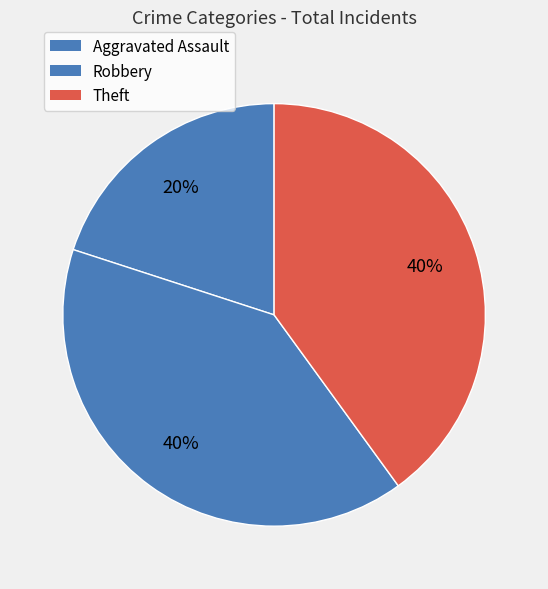

How many segments does this pie chart have?

3